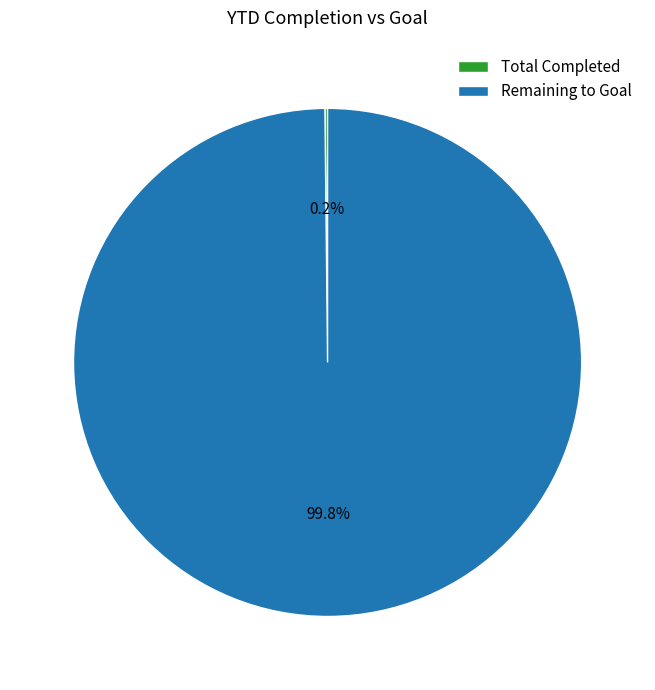

Is there any slice that represents more than half of the pie?

Yes